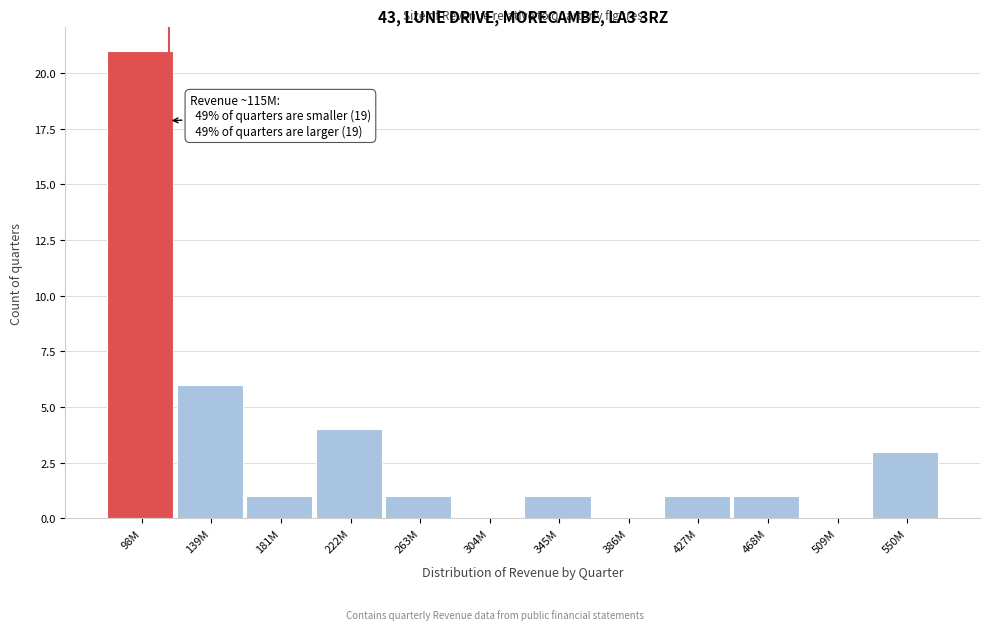

Reading left to right, transcribe all the data shown in this chart.

98M=21	139M=6	181M=1	222M=4	263M=1	304M=0	345M=1	386M=0	427M=1	468M=1	509M=0	550M=3